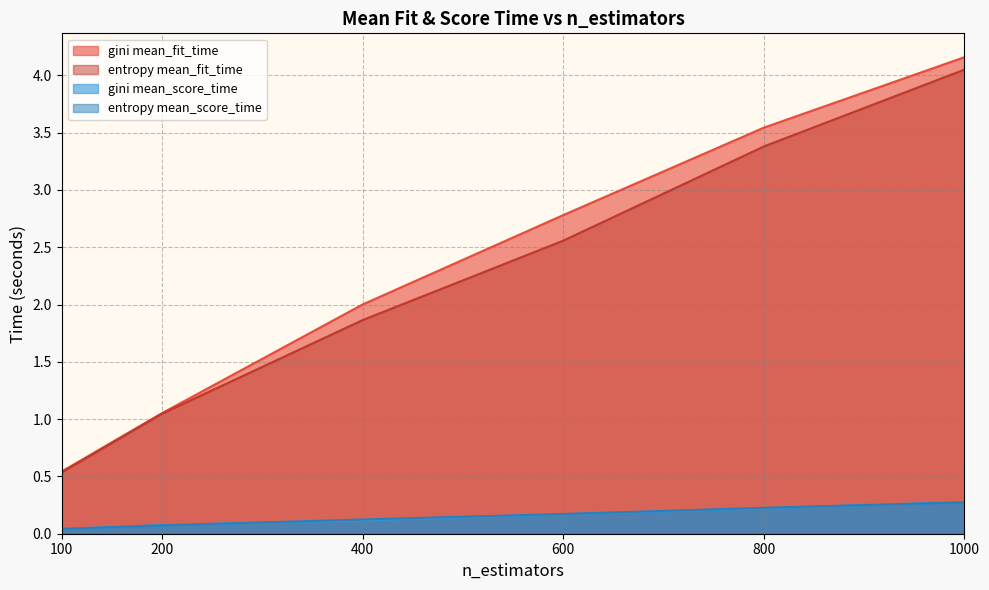

Where is entropy mean_fit_time nearest to the value 2?

400